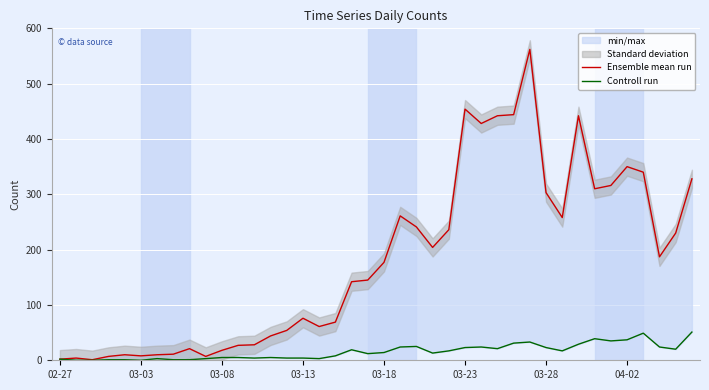

What is the value of the Ensemble mean run point at the 18th from the left?

69